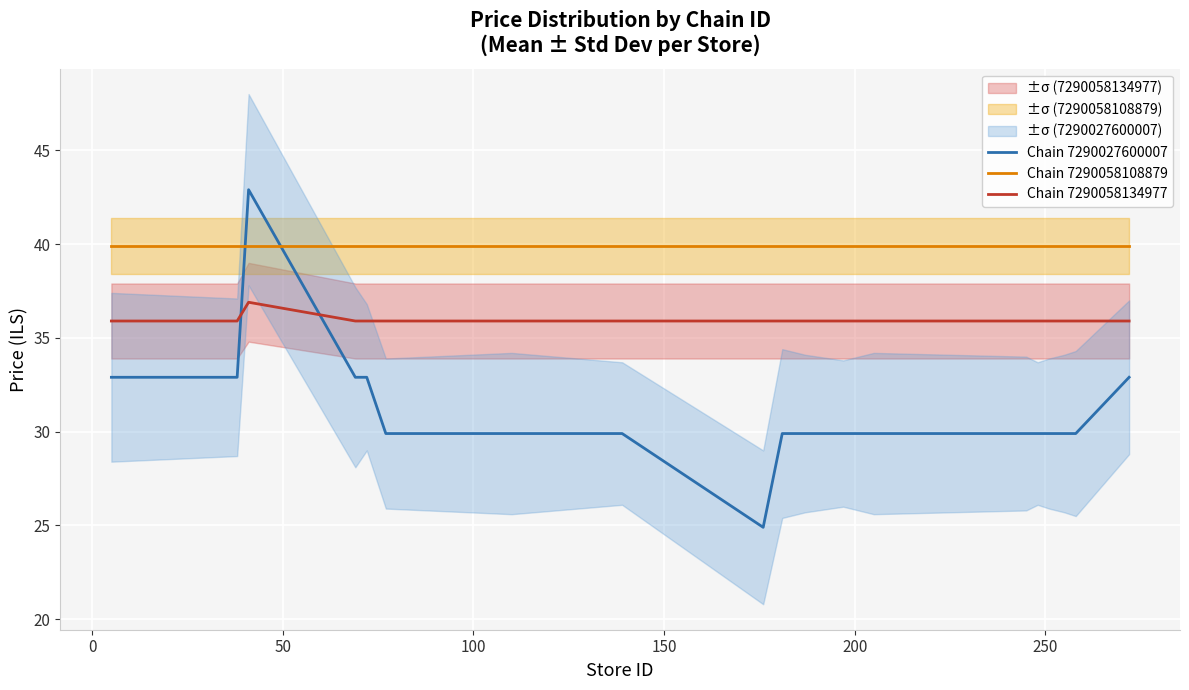

What is the lowest value of the Chain 7290058134977 series?

35.9